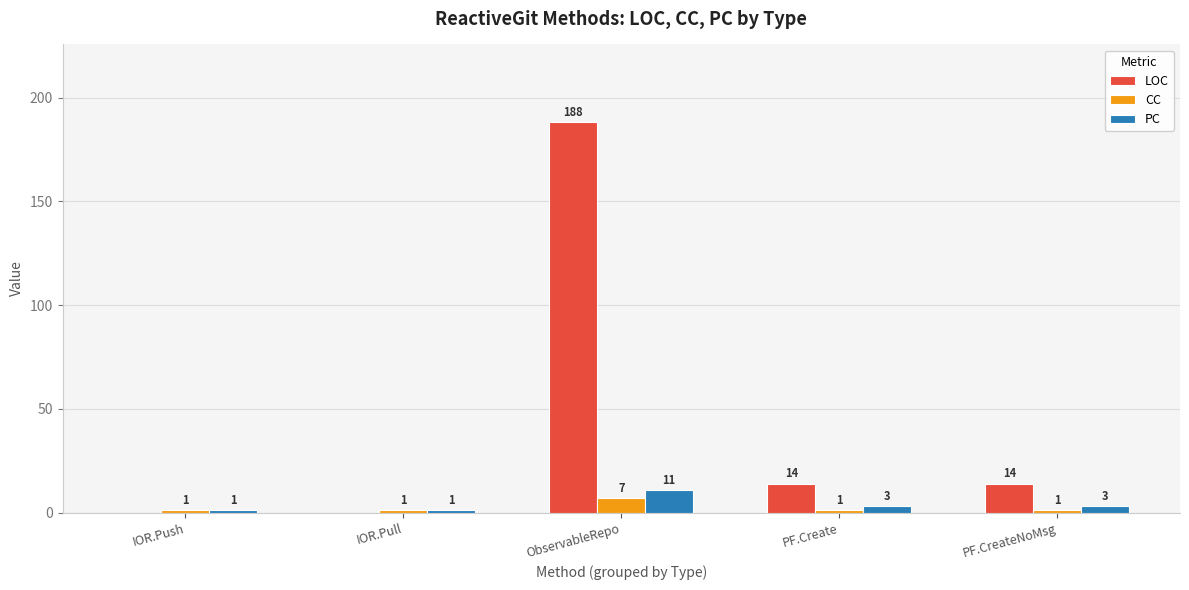

Which series has the largest range (max minus min)?

LOC